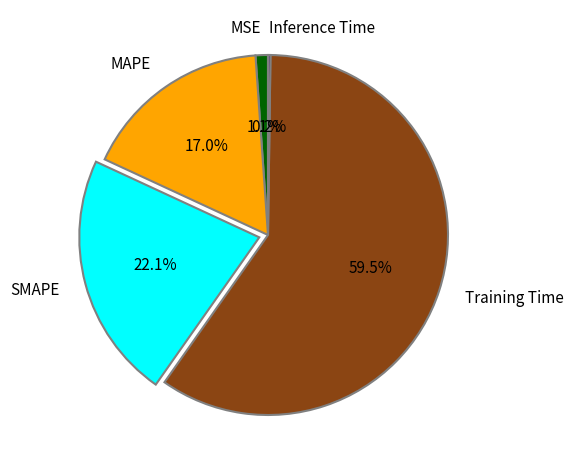

To the nearest percent, what is the combined percentage of MAPE and MSE?

18%